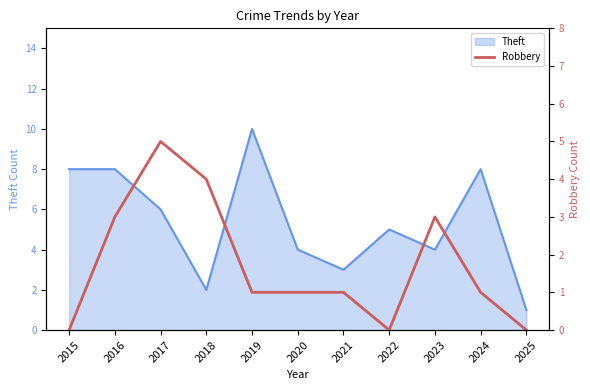

Rank the categories by value from highest to lowest.

2017, 2018, 2016, 2023, 2019, 2020, 2021, 2024, 2015, 2022, 2025